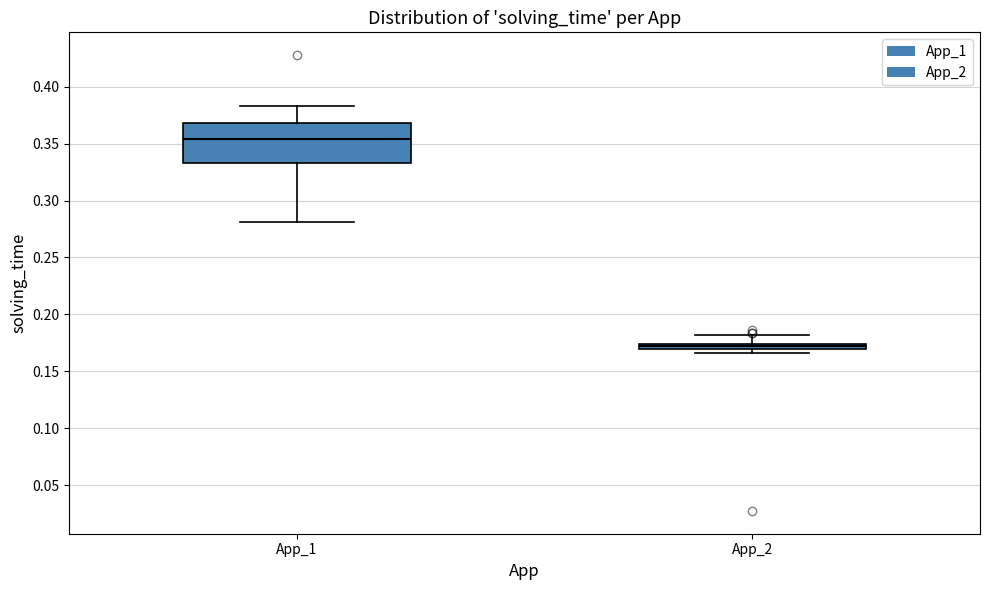

Which box is the tallest, from its lower edge to its upper edge?

App_1